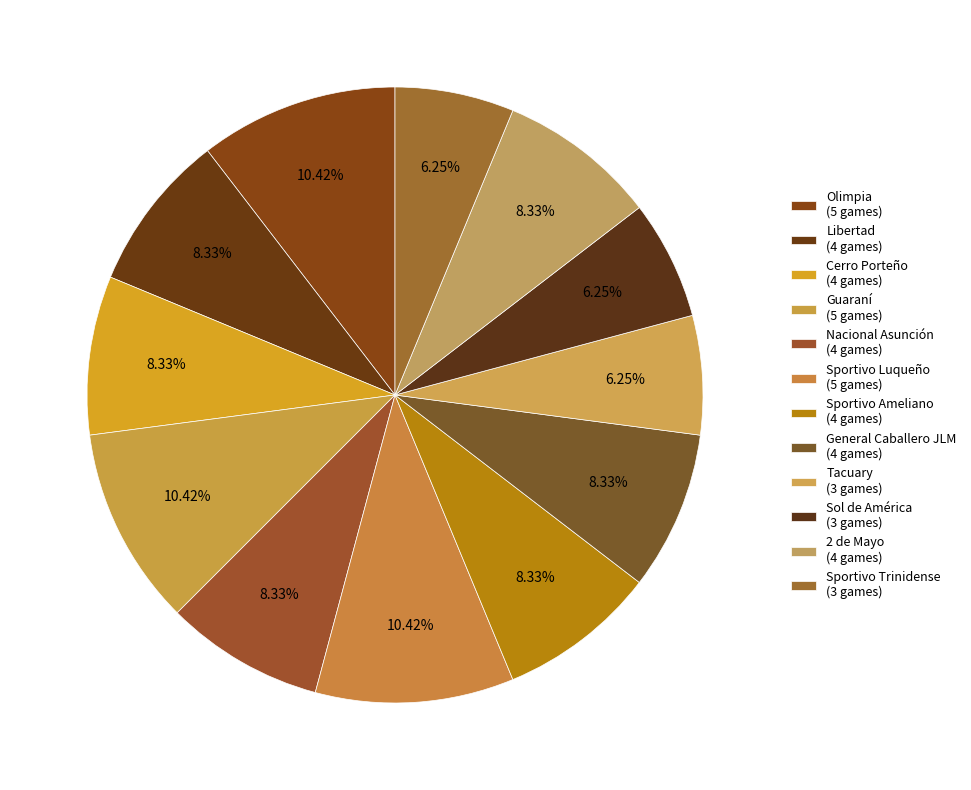

Count the number of slices in the pie.

12